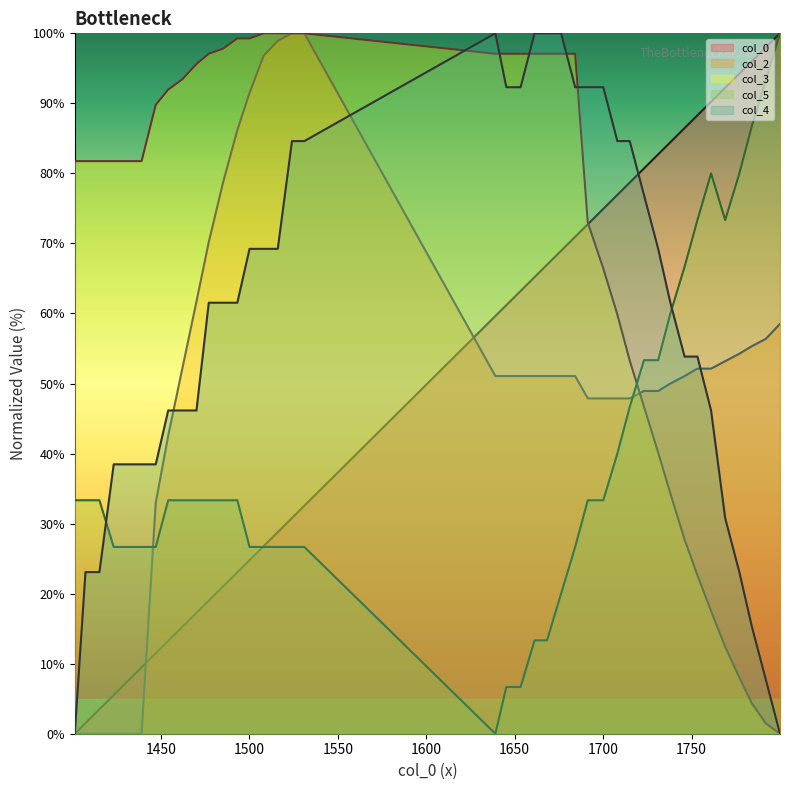

True or false: col_4 line has a value of 95.1 at 11.

False